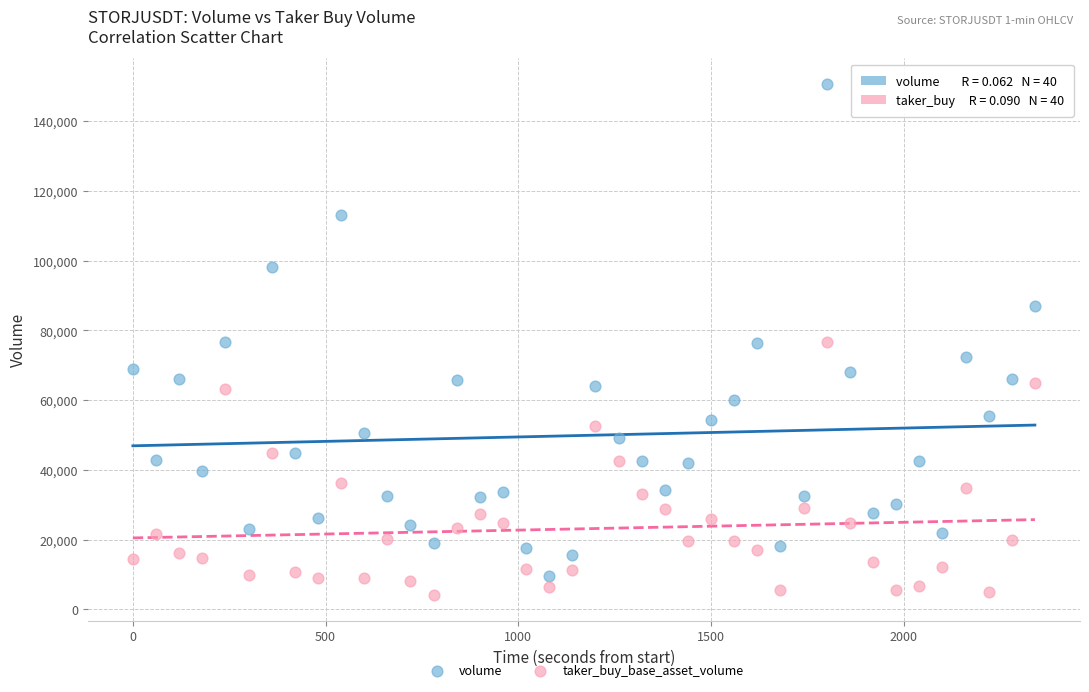

Which series reaches the maximum Y coordinate?

volume